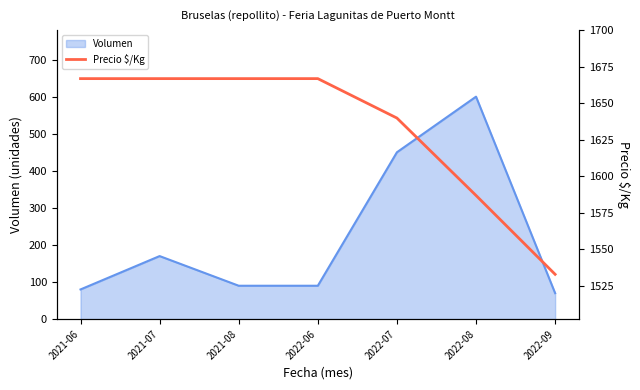

Reading right to left, what are all the values shown in this chart?

1533	1587	1640	1667	1667	1667	1667